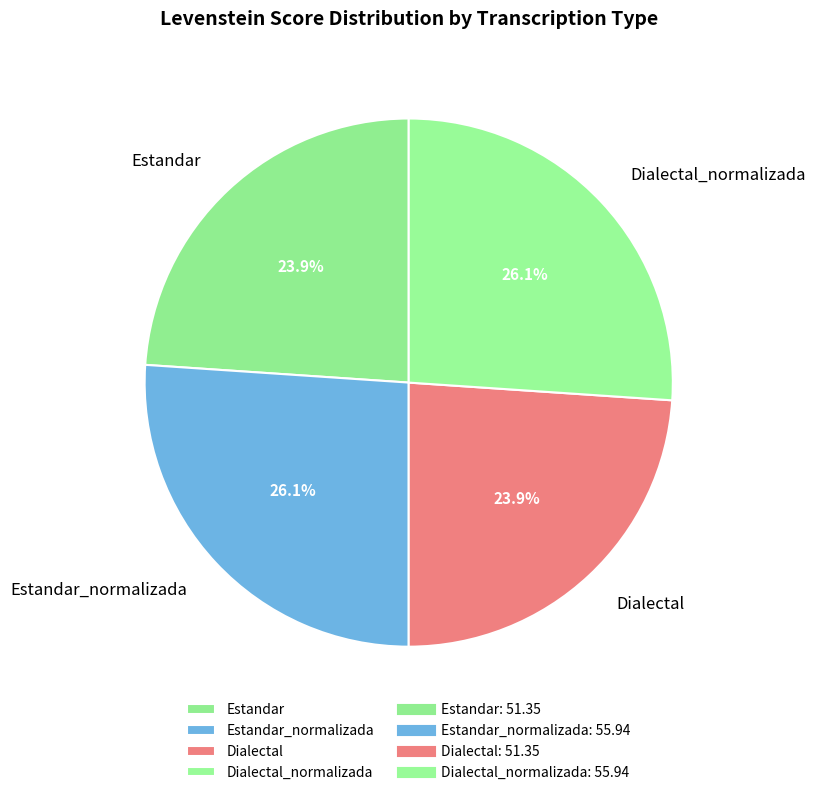

What percentage is NOT represented by Estandar_normalizada?

73.9%